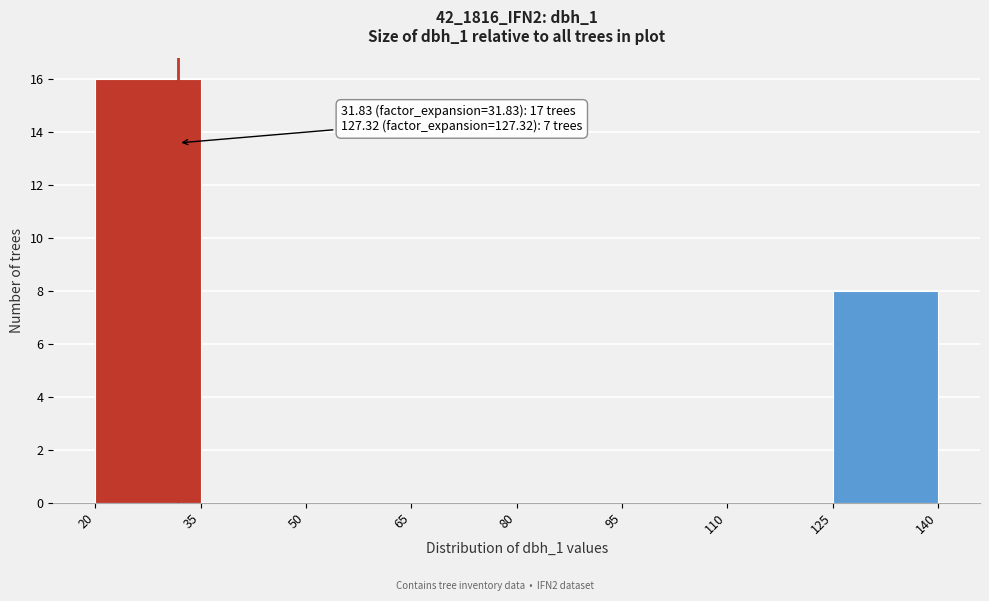

Which range on the x-axis has the tallest bar?

20 to 35